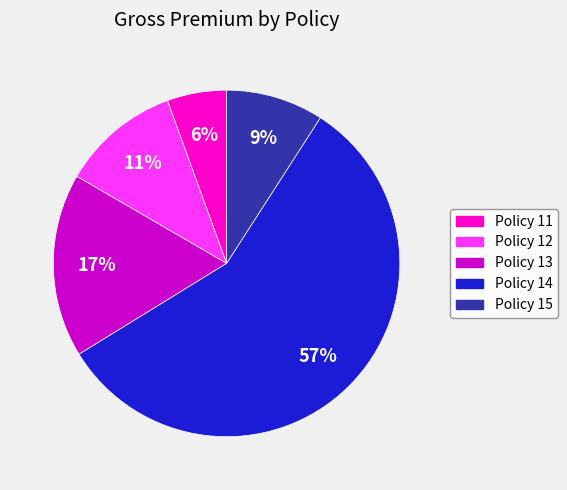

Approximately how many times larger is the value at Policy 12 compared to Policy 14?

0.2